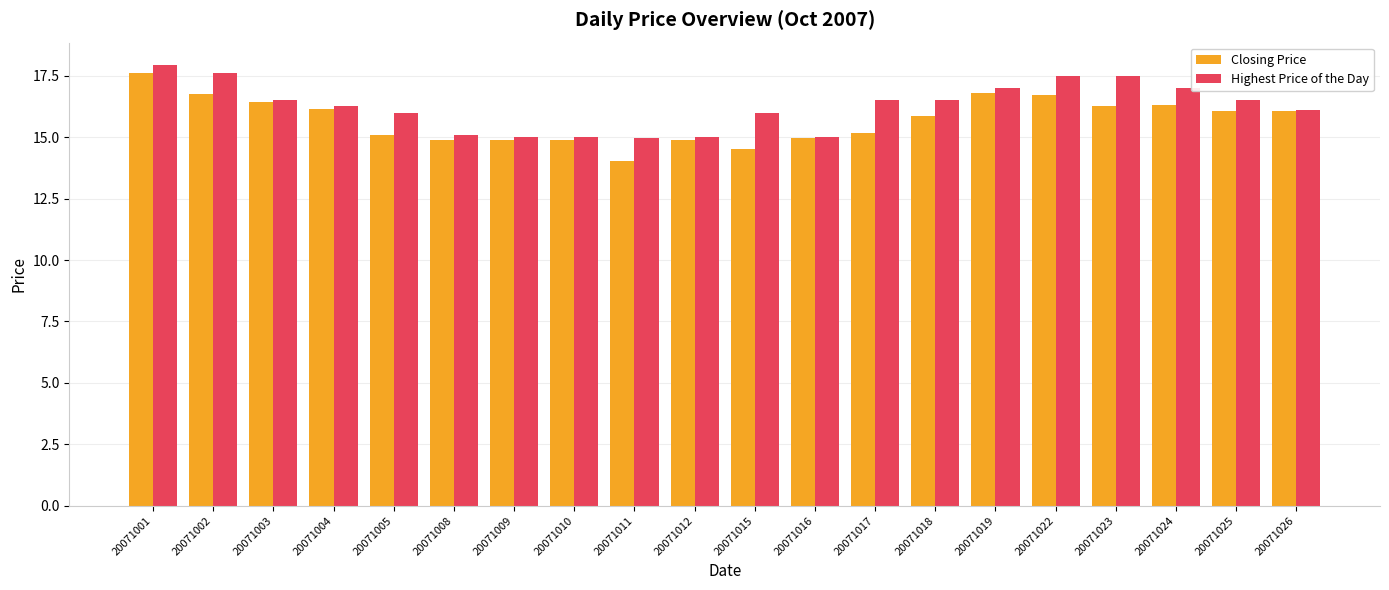

What is the sum of the Closing Price values at 20071018 and 20071003?

32.3